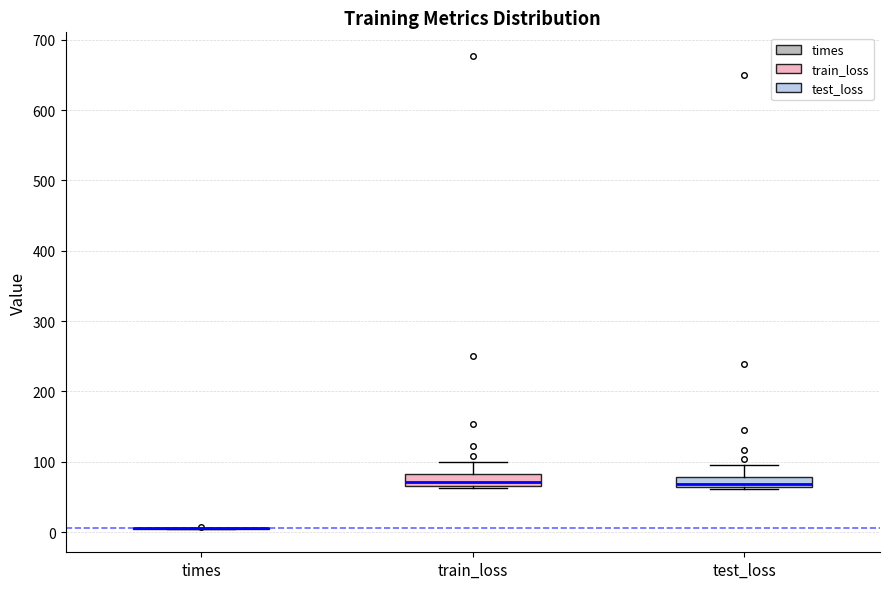

Where is the upper edge of the box for test_loss on the y-axis? The values are not printed on the chart, so give them approximately, as read against the axis.

80